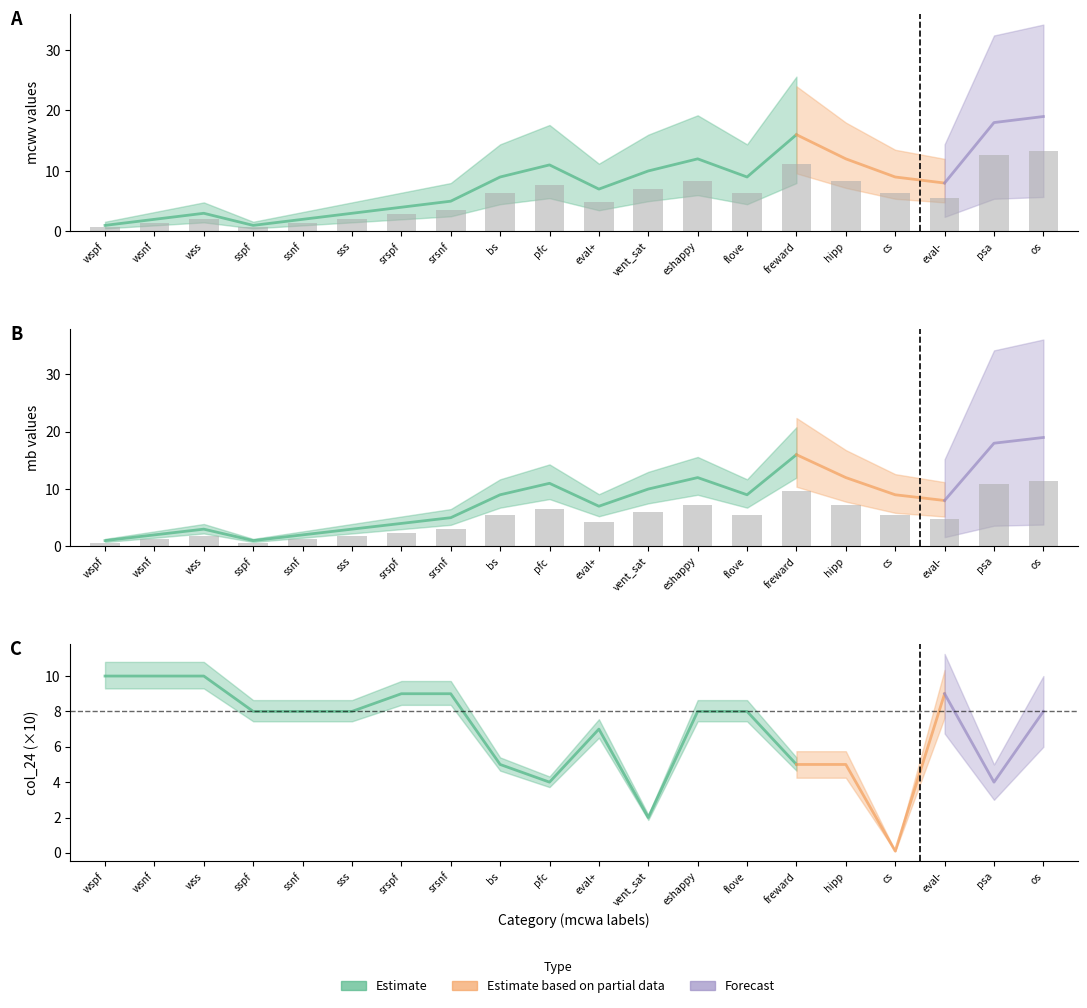

Are the bars horizontal?

No